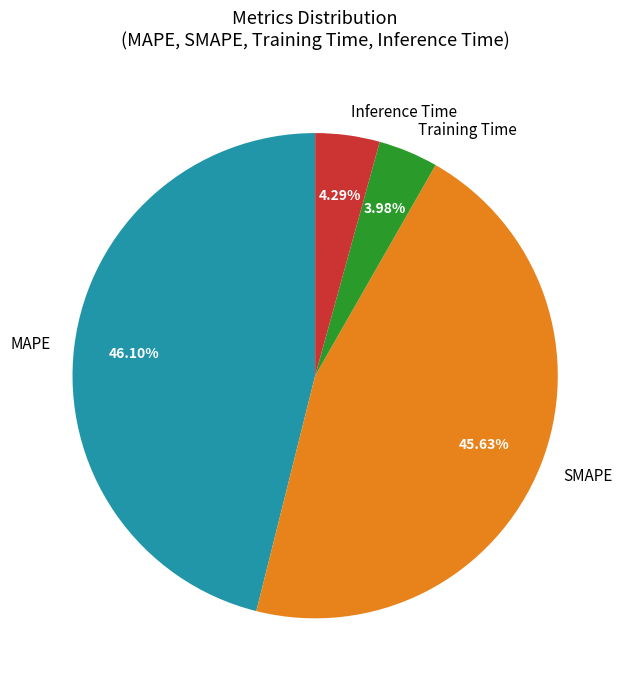

To the nearest percent, what is the difference between the Training Time and MAPE slice percentages?

42%